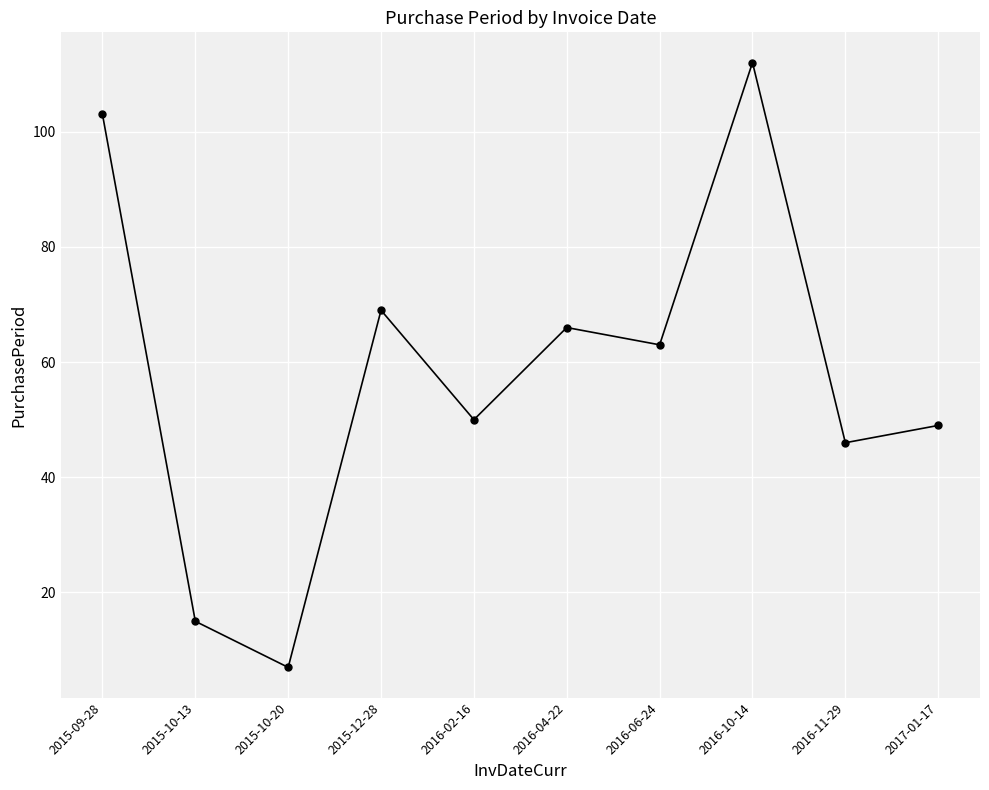

Is it true that the value at 2015-10-20 is 7?

True